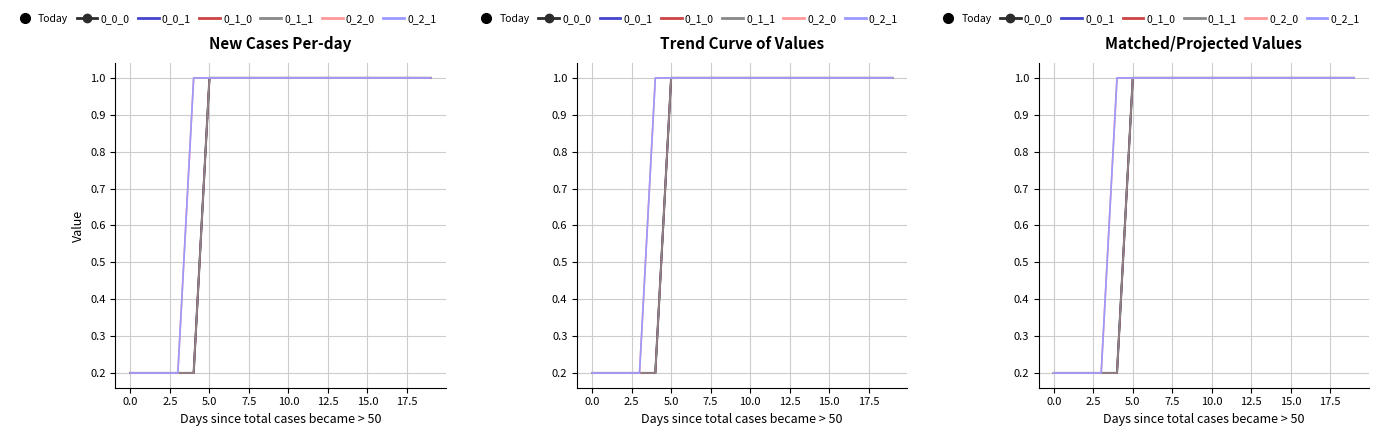

True or false: 0_0_1 has a value of 0.5 at 18.

False